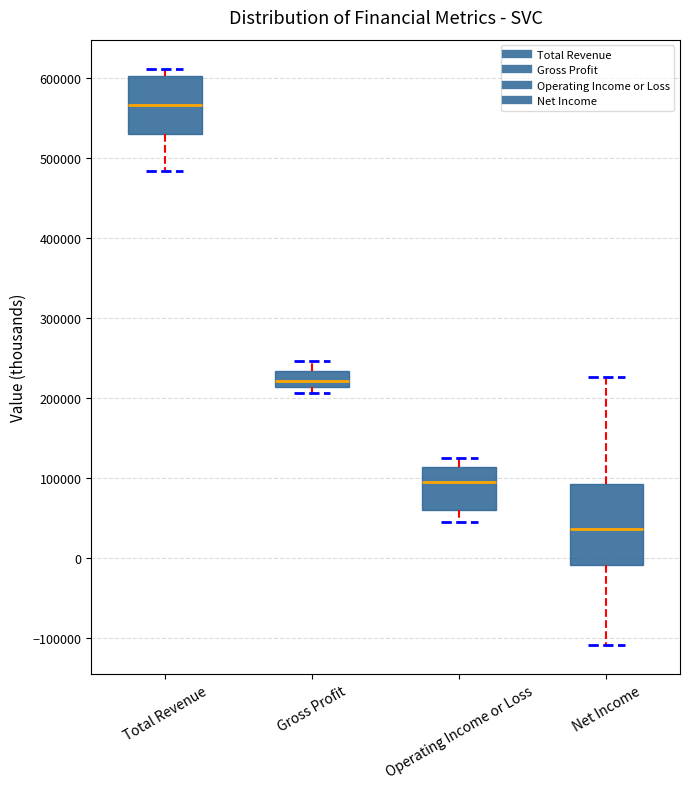

Which box is the tallest, from its lower edge to its upper edge?

Net Income